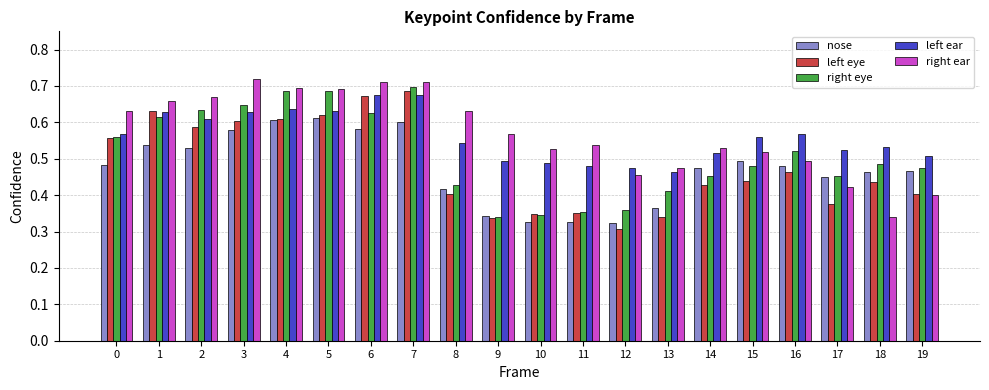

List the series in order of their peak value, lowest first.

nose, left ear, left eye, right eye, right ear